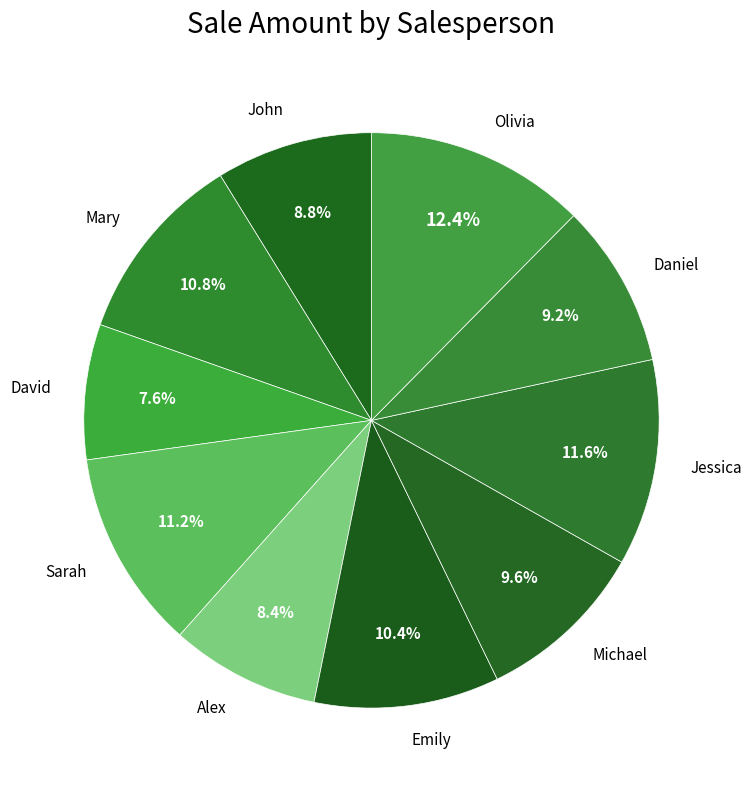

What percentage is the Sarah slice, to the nearest percent?

11%